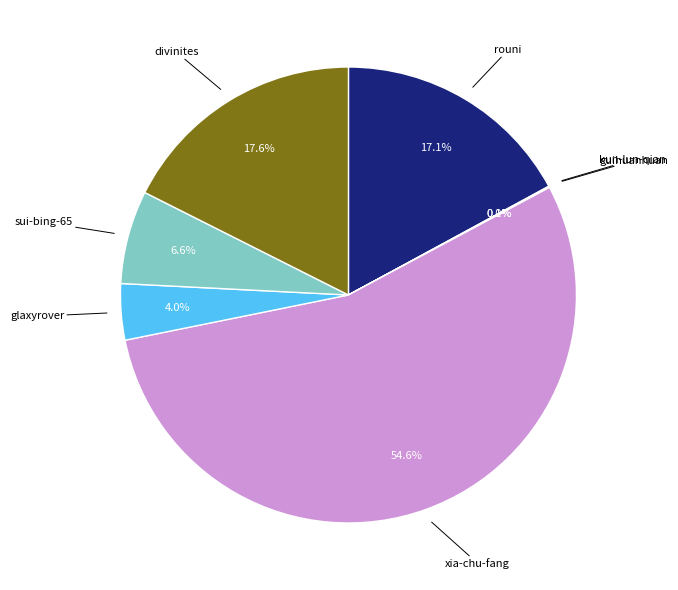

Does any single category account for the majority?

Yes